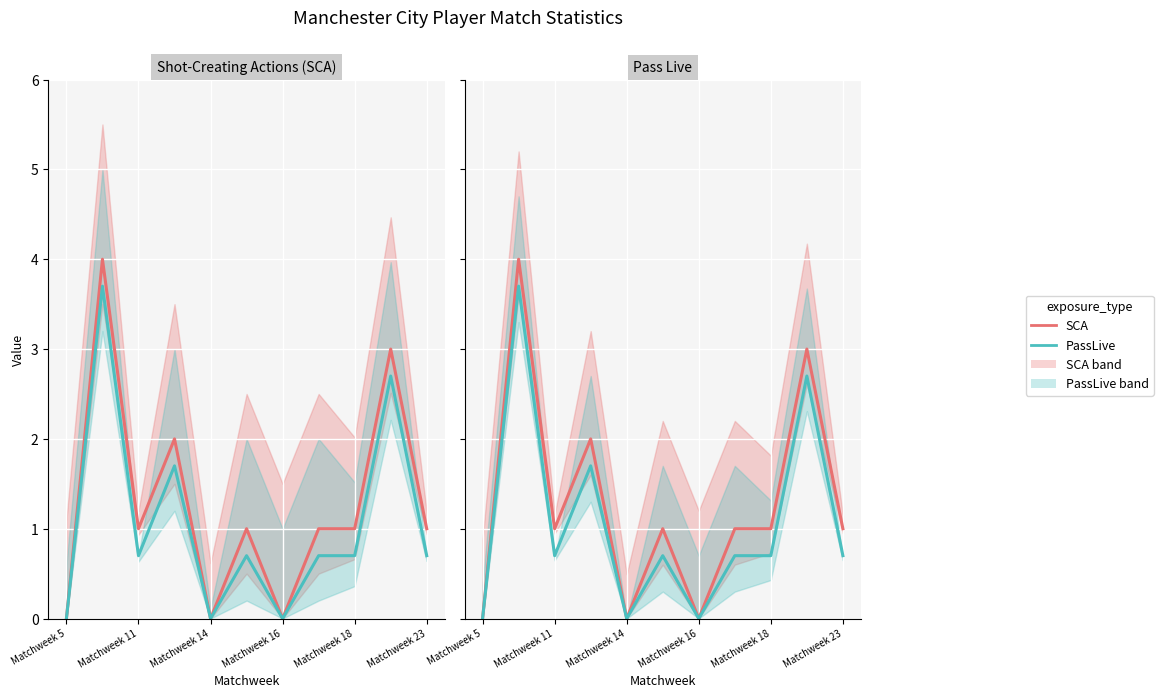

How many lines are shown in the chart?

2